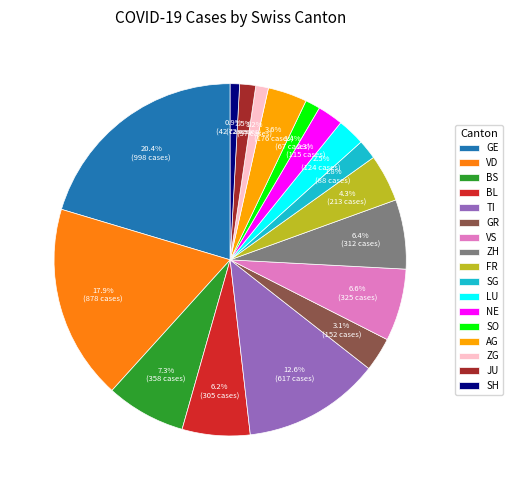

What percentage is the BL slice, to the nearest percent?

6%